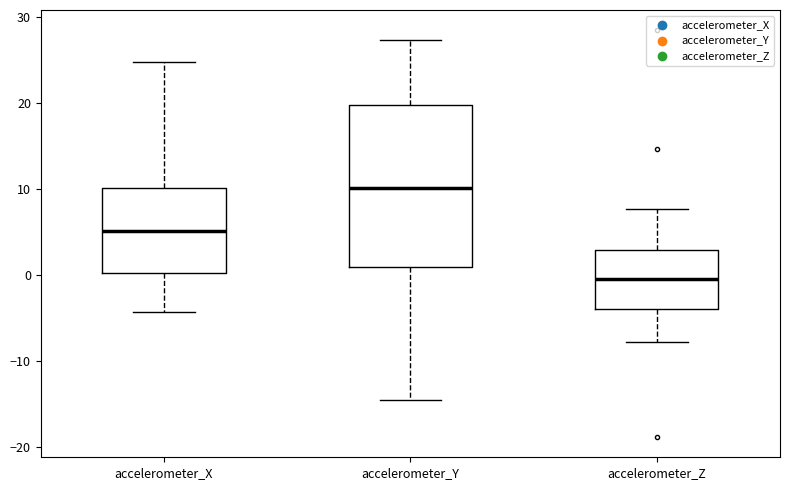

Reading left to right, read every box against the y-axis: the position of its median line, the range the box covers, and the ends of its whiskers. The values are not printed on the chart, so give them approximately, as read against the axis.

accelerometer_X: median 5, box 0 to 10, whiskers -4 to 25
accelerometer_Y: median 10, box 1 to 20, whiskers -15 to 27
accelerometer_Z: median 0, box -4 to 3, whiskers -8 to 8